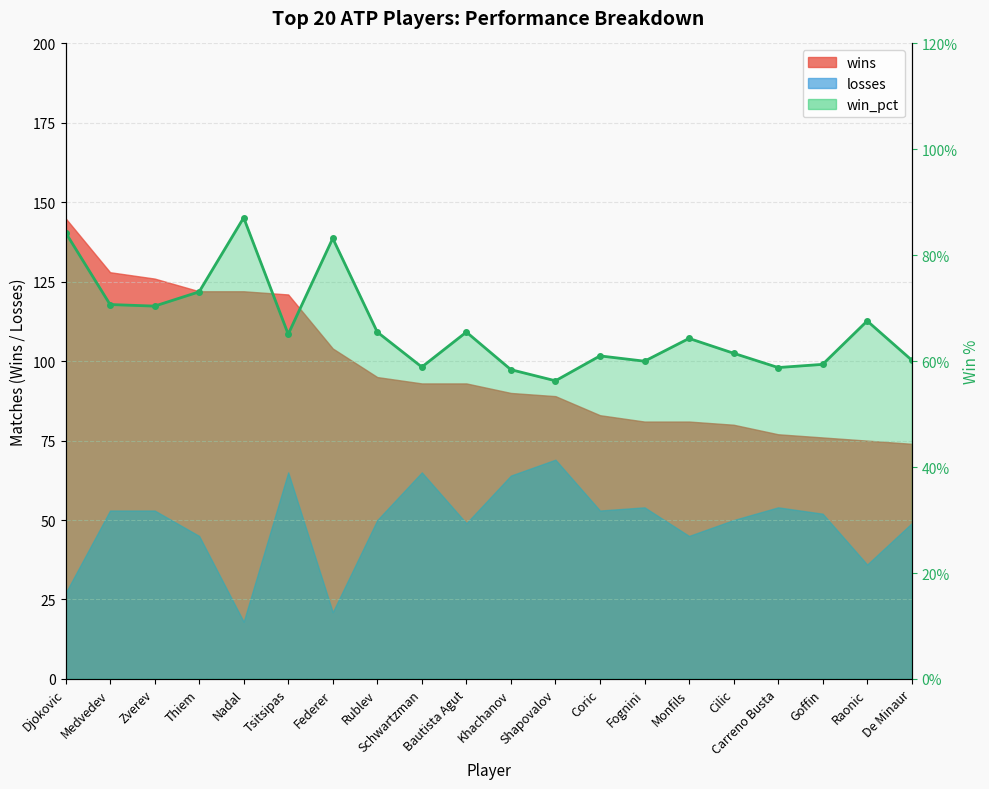

At which category does the data reach its first local peak?

Nadal